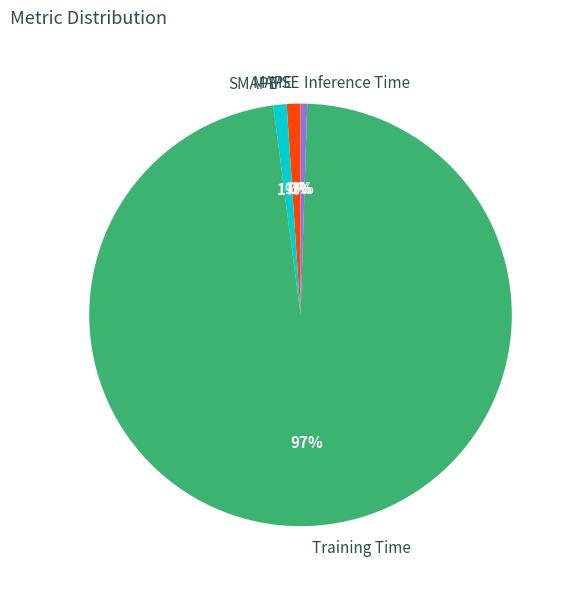

To the nearest percent, what is the difference between the largest and smallest slice percentages?

97%